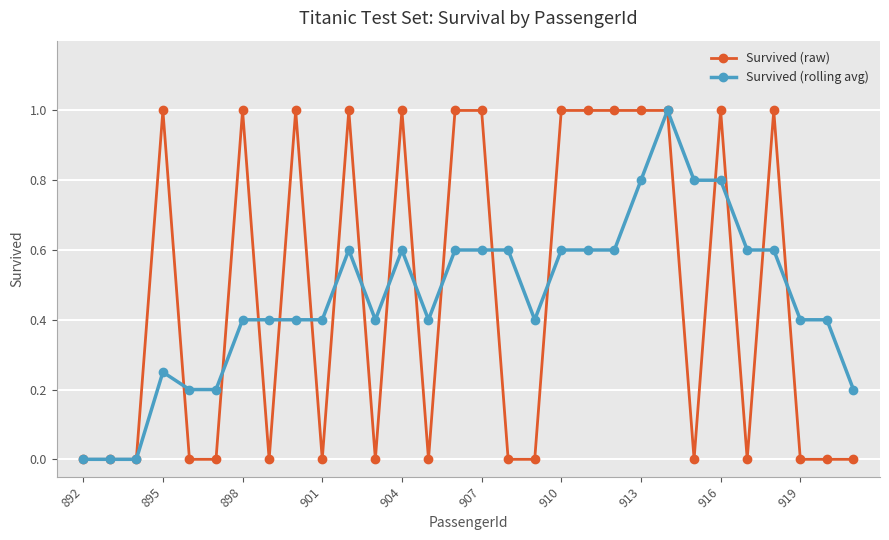

Count the number of categories in the chart.

30